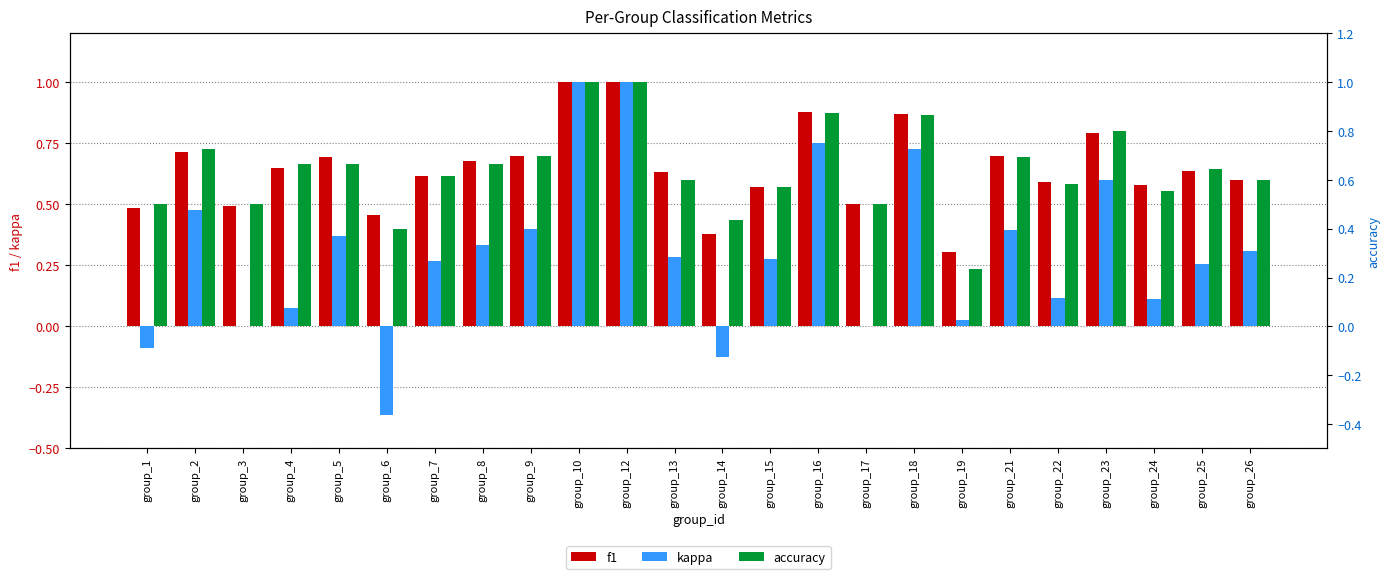

Reading left to right, transcribe all the data shown in this chart.

f1: 0.5	0.7	0.5	0.7	0.7	0.5	0.6	0.7	0.7	1.0	1.0	0.6	0.4	0.6	0.9	0.5	0.9	0.3	0.7	0.6	0.8	0.6	0.6	0.6
kappa: -0.1	0.5	0.0	0.1	0.4	-0.4	0.3	0.3	0.4	1.0	1.0	0.3	-0.1	0.3	0.8	0.0	0.7	0.0	0.4	0.1	0.6	0.1	0.3	0.3
accuracy: 0.5	0.7	0.5	0.7	0.7	0.4	0.6	0.7	0.7	1.0	1.0	0.6	0.4	0.6	0.9	0.5	0.9	0.2	0.7	0.6	0.8	0.6	0.6	0.6